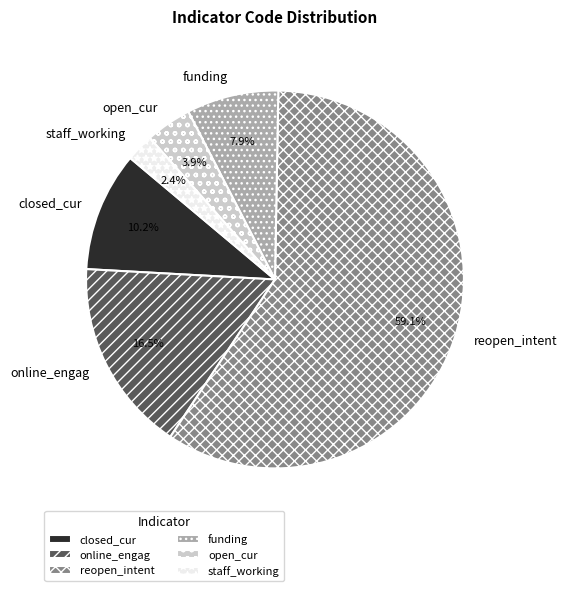

Does staff_working account for over 50% of the chart?

No